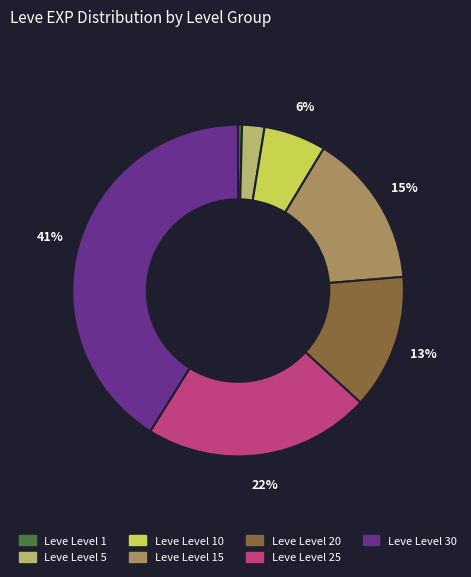

Is there a majority slice in this chart?

No